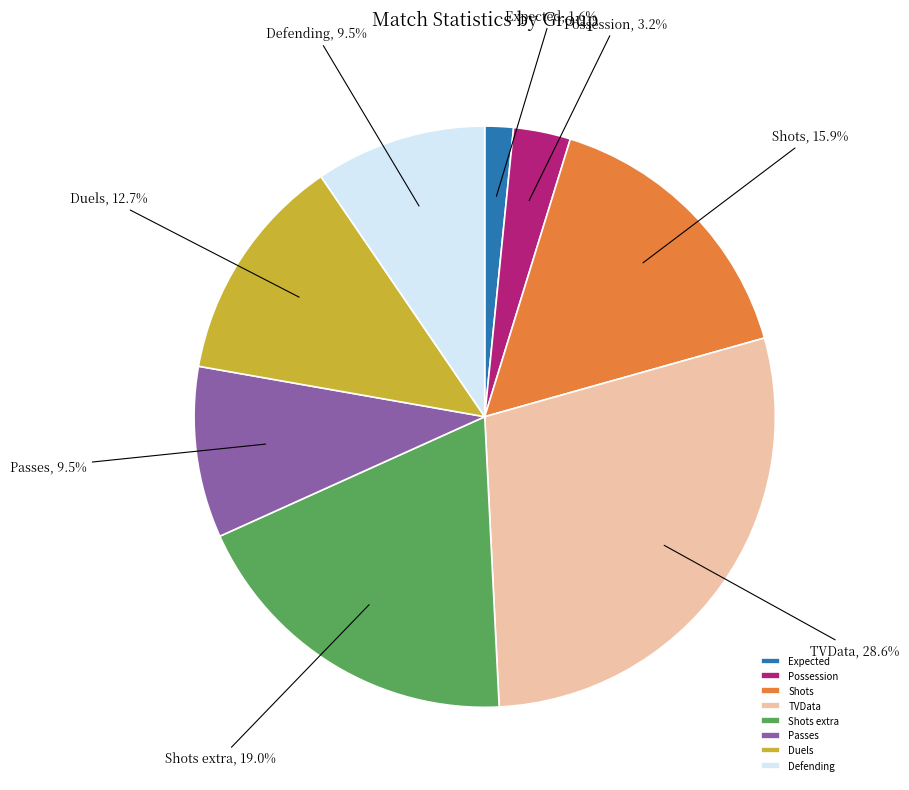

How many segments does this pie chart have?

8